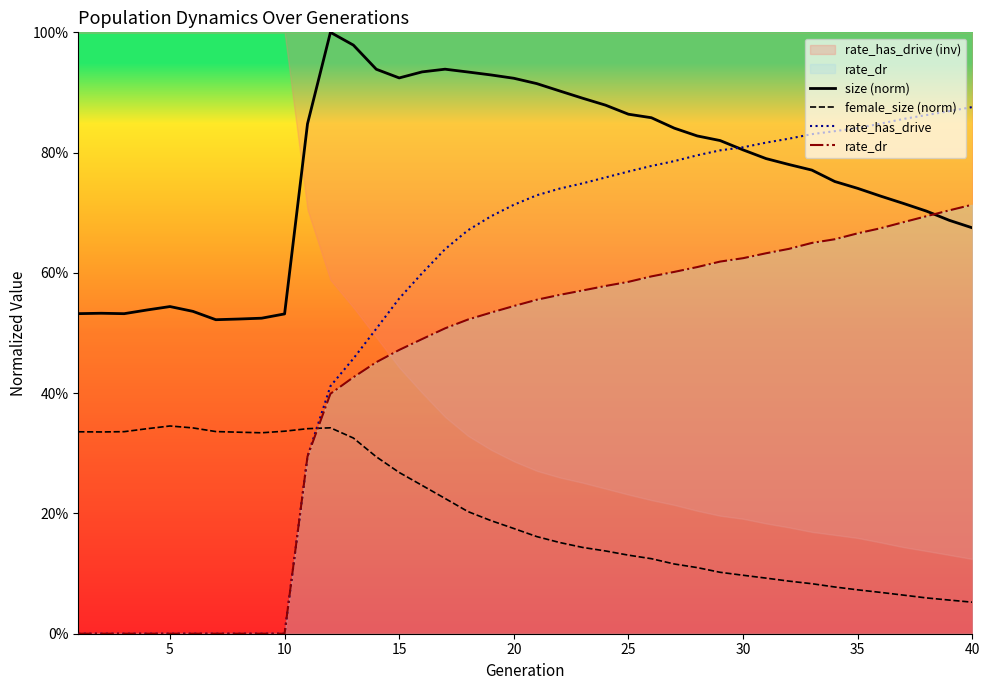

What is the value of the size (norm) point at the 23rd from the left?

0.9